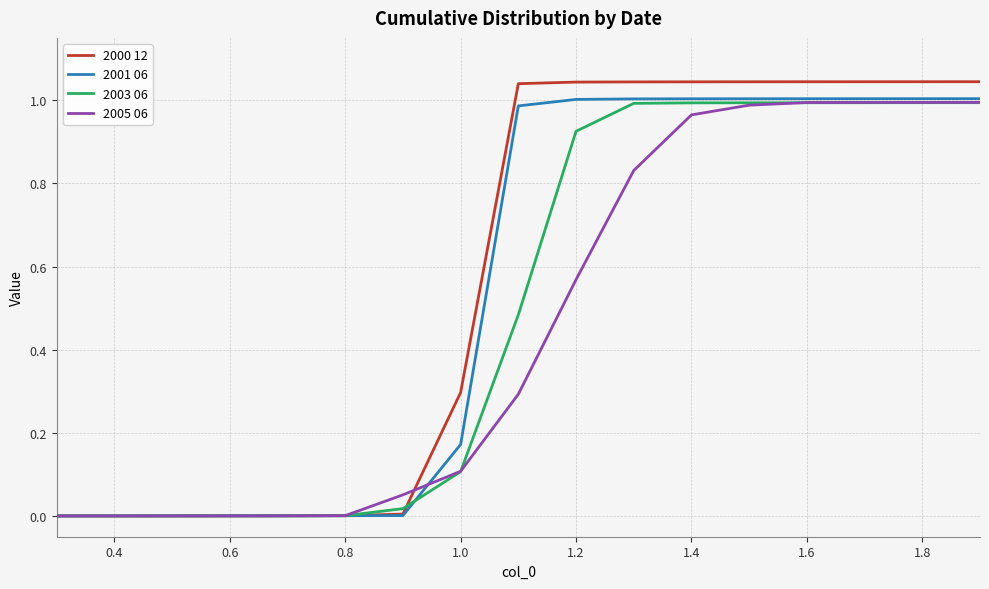

Which series has the largest range (max minus min)?

2000 12